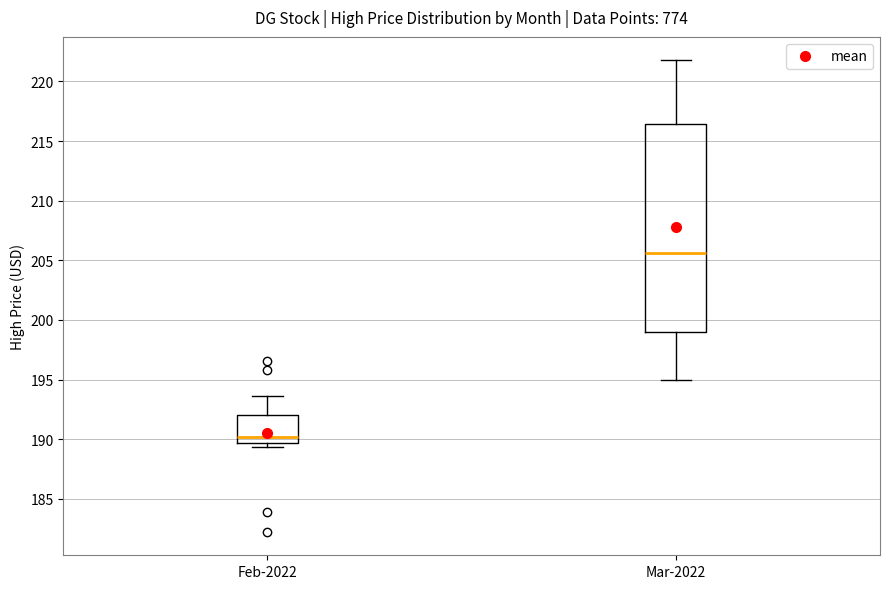

Which box's median line is the lowest?

Feb-2022